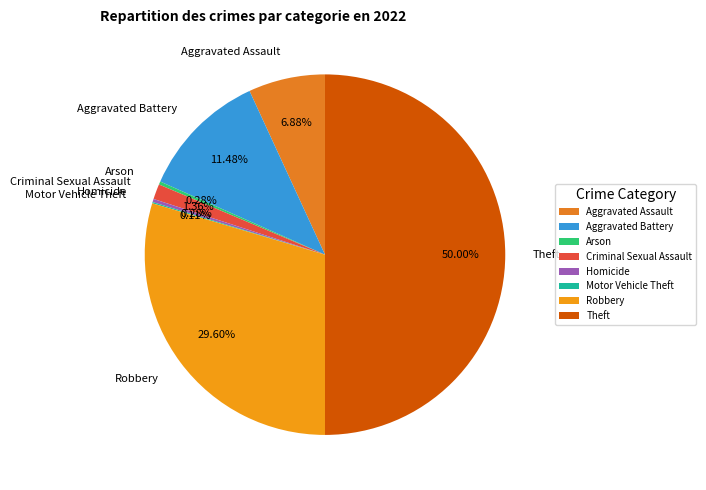

Which slice is the largest?

Theft